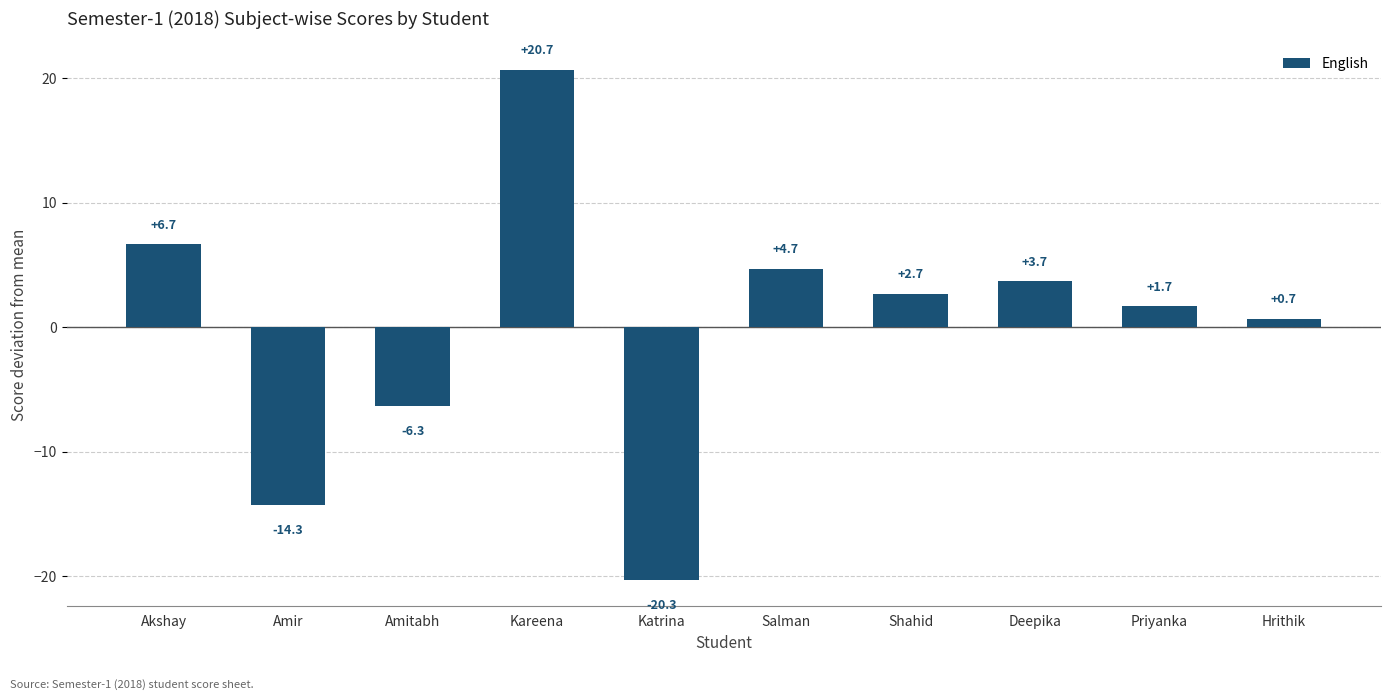

Which label corresponds to the largest value in the chart?

Kareena